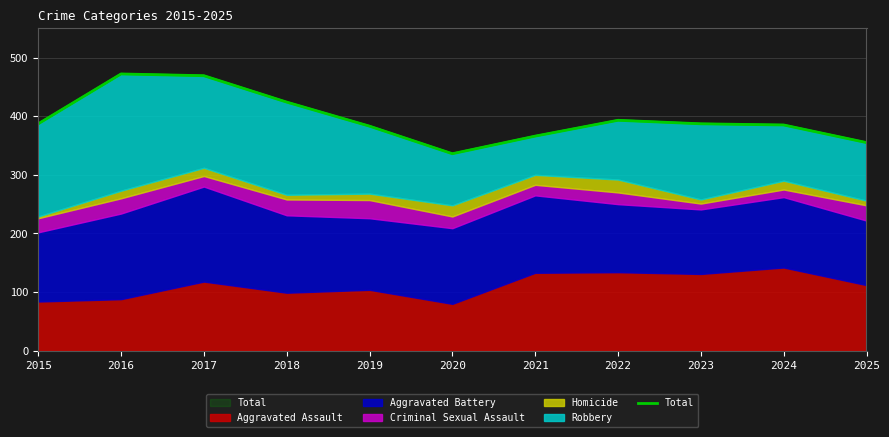

How many lines are shown in the chart?

1